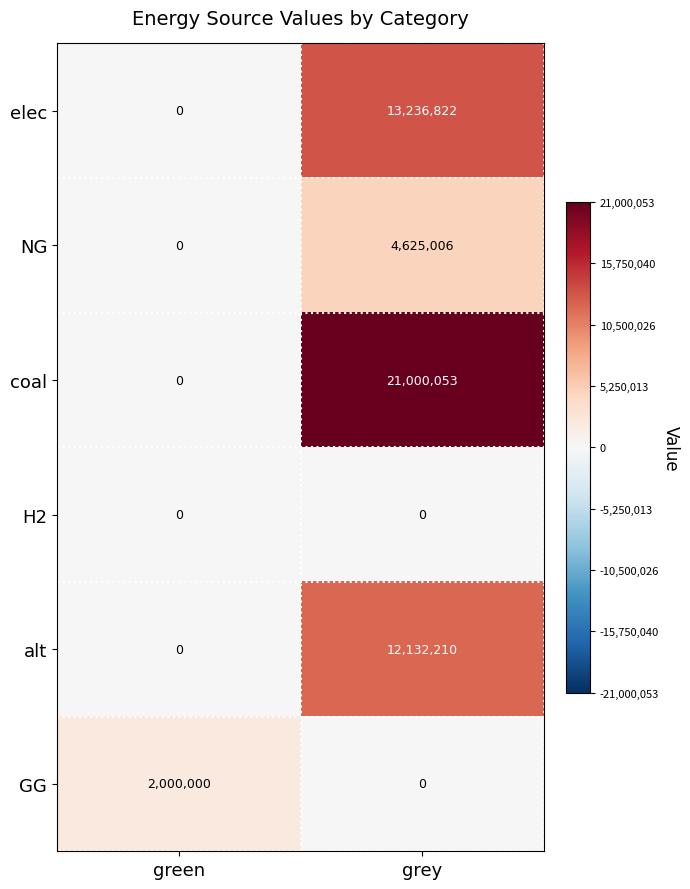

Between green and grey, which series saw the biggest shift?

coal